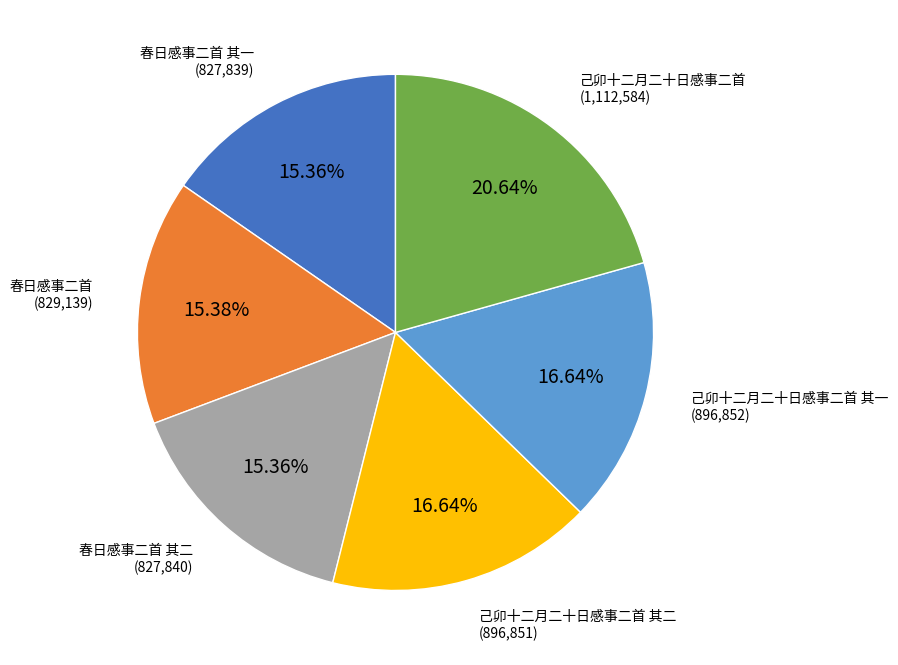

Is there any slice that represents more than half of the pie?

No